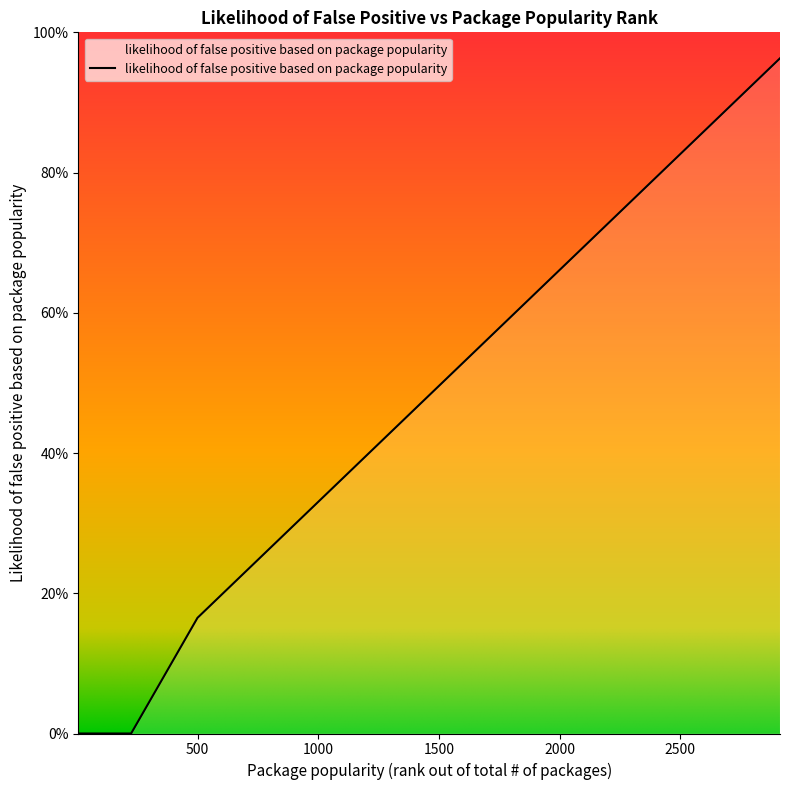

Which category has the lowest value across all series?

5